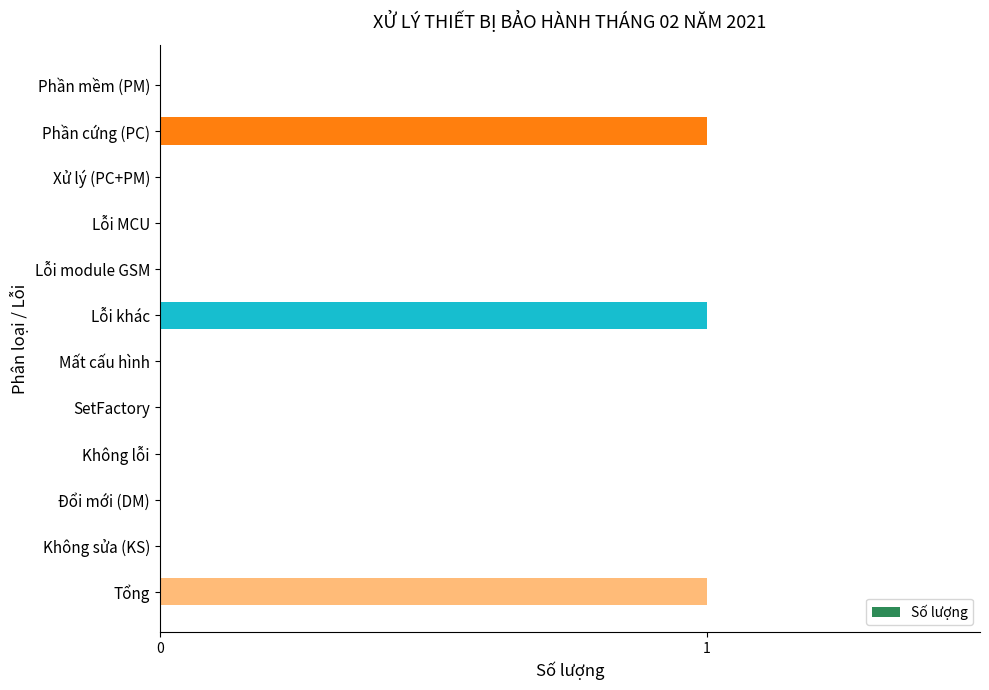

Reading top to bottom, what are all the values shown in this chart?

Phần mềm (PM)=0	Phần cứng (PC)=1	Xử lý (PC+PM)=0	Lỗi MCU=0	Lỗi module GSM=0	Lỗi khác=1	Mất cấu hình=0	SetFactory=0	Không lỗi=0	Đổi mới (DM)=0	Không sửa (KS)=0	Tổng=1